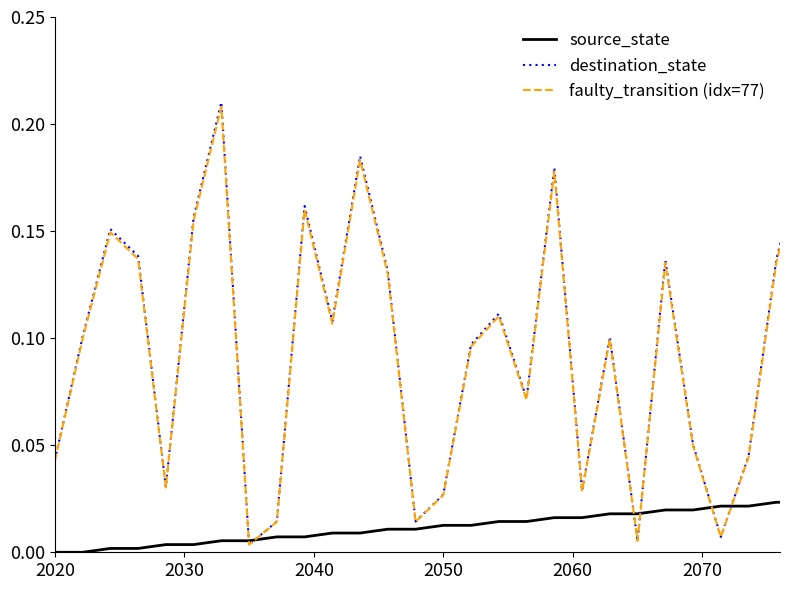

Which series has the largest range (max minus min)?

destination_state